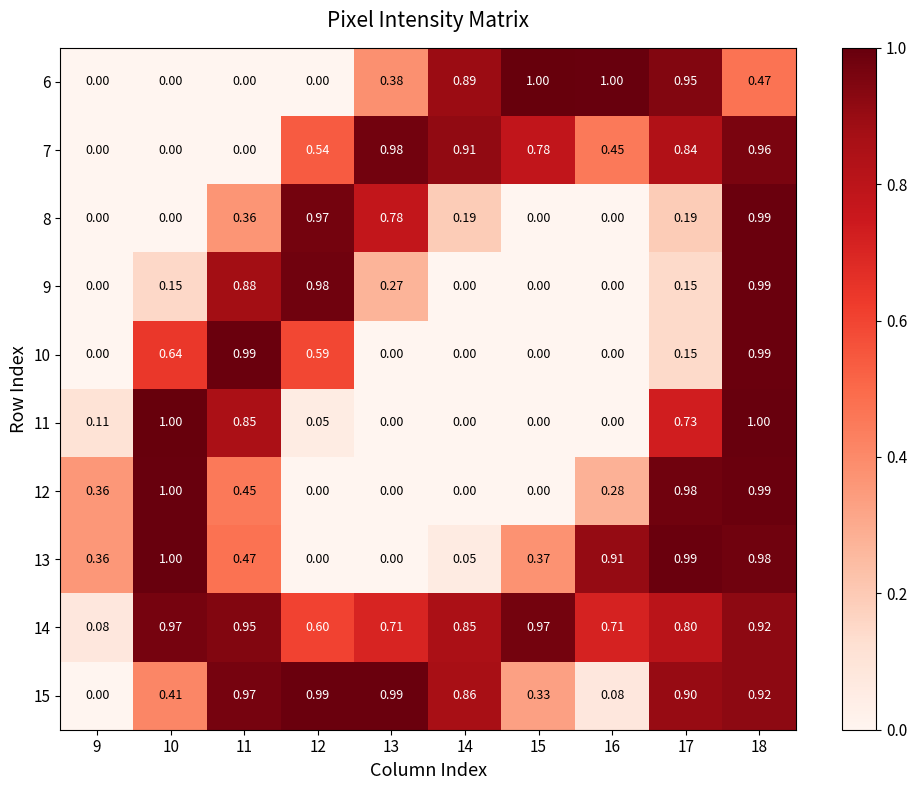

At how many categories does at least one series exceed 0?

10